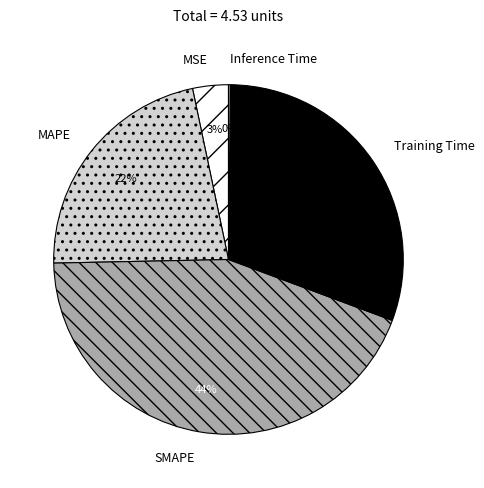

The SMAPE slice represents 49% of the pie. True or false?

False